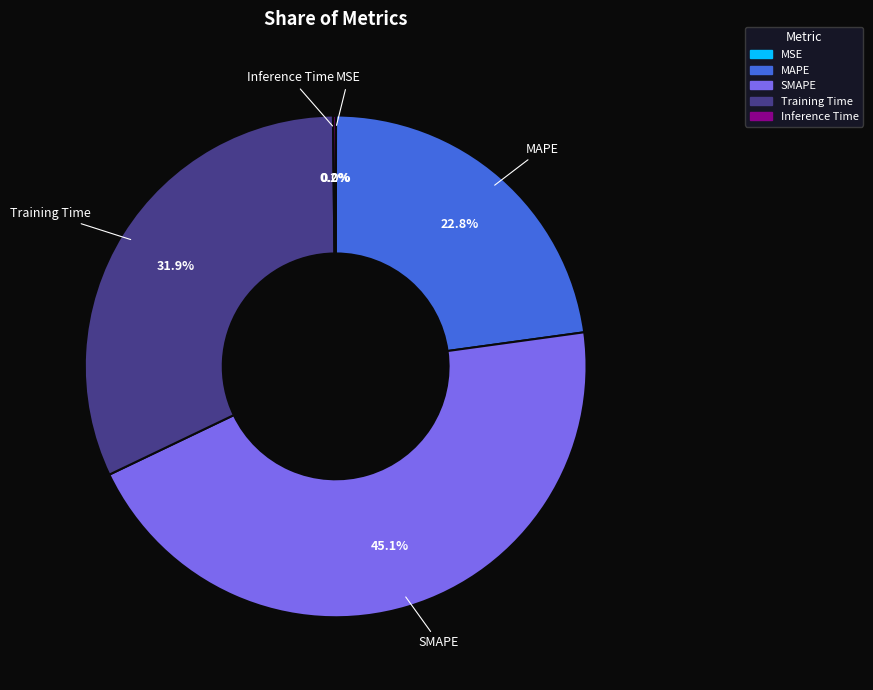

The SMAPE slice represents 34% of the pie. True or false?

False